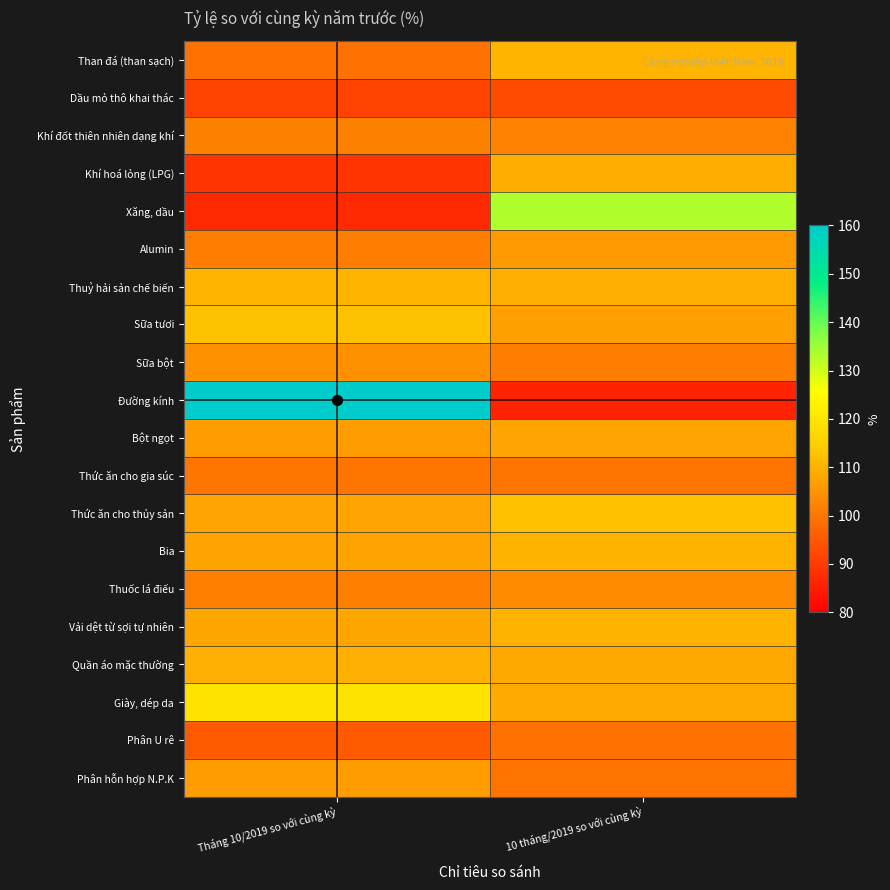

Reading left to right, extract all data points from this chart.

Than đá (than sạch): Tháng 10/2019 so với cùng kỳ=99.2	10 tháng/2019 so với cùng kỳ=110.5
Dầu mỏ thô khai thác: Tháng 10/2019 so với cùng kỳ=91.1	10 tháng/2019 so với cùng kỳ=92.8
Khí đốt thiên nhiên dạng khí: Tháng 10/2019 so với cùng kỳ=101.7	10 tháng/2019 so với cùng kỳ=101.9
Khí hoá lỏng (LPG): Tháng 10/2019 so với cùng kỳ=88.9	10 tháng/2019 so với cùng kỳ=109.3
Xăng, dầu: Tháng 10/2019 so với cùng kỳ=87.0	10 tháng/2019 so với cùng kỳ=133.2
Alumin: Tháng 10/2019 so với cùng kỳ=101.2	10 tháng/2019 so với cùng kỳ=106.0
Thuỷ hải sản chế biến: Tháng 10/2019 so với cùng kỳ=110.5	10 tháng/2019 so với cùng kỳ=109.5
Sữa tươi: Tháng 10/2019 so với cùng kỳ=112.8	10 tháng/2019 so với cùng kỳ=106.9
Sữa bột: Tháng 10/2019 so với cùng kỳ=104.5	10 tháng/2019 so với cùng kỳ=101.3
Đường kính: Tháng 10/2019 so với cùng kỳ=210.8	10 tháng/2019 so với cùng kỳ=86.0
Bột ngọt: Tháng 10/2019 so với cùng kỳ=106.5	10 tháng/2019 so với cùng kỳ=107.7
Thức ăn cho gia súc: Tháng 10/2019 so với cùng kỳ=99.8	10 tháng/2019 so với cùng kỳ=99.6
Thức ăn cho thủy sản: Tháng 10/2019 so với cùng kỳ=107.7	10 tháng/2019 so với cùng kỳ=112.6
Bia: Tháng 10/2019 so với cùng kỳ=107.5	10 tháng/2019 so với cùng kỳ=110.0
Thuốc lá điếu: Tháng 10/2019 so với cùng kỳ=101.6	10 tháng/2019 so với cùng kỳ=103.7
Vải dệt từ sợi tự nhiên: Tháng 10/2019 so với cùng kỳ=108.2	10 tháng/2019 so với cùng kỳ=110.2
Quần áo mặc thường: Tháng 10/2019 so với cùng kỳ=109.8	10 tháng/2019 so với cùng kỳ=108.6
Giày, dép da: Tháng 10/2019 so với cùng kỳ=119.6	10 tháng/2019 so với cùng kỳ=108.6
Phân U rê: Tháng 10/2019 so với cùng kỳ=95.2	10 tháng/2019 so với cùng kỳ=99.2
Phân hỗn hợp N.P.K: Tháng 10/2019 so với cùng kỳ=106.5	10 tháng/2019 so với cùng kỳ=99.5